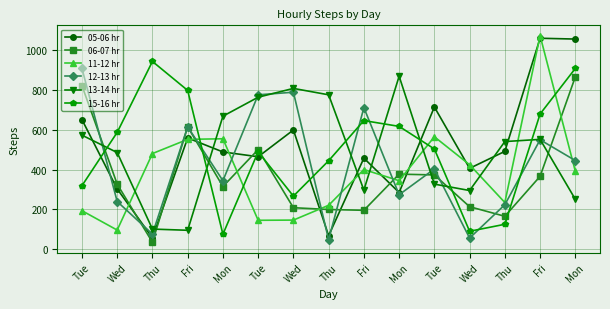

What are all the series names shown in the legend?

05-06 hr, 06-07 hr, 11-12 hr, 12-13 hr, 13-14 hr, 15-16 hr